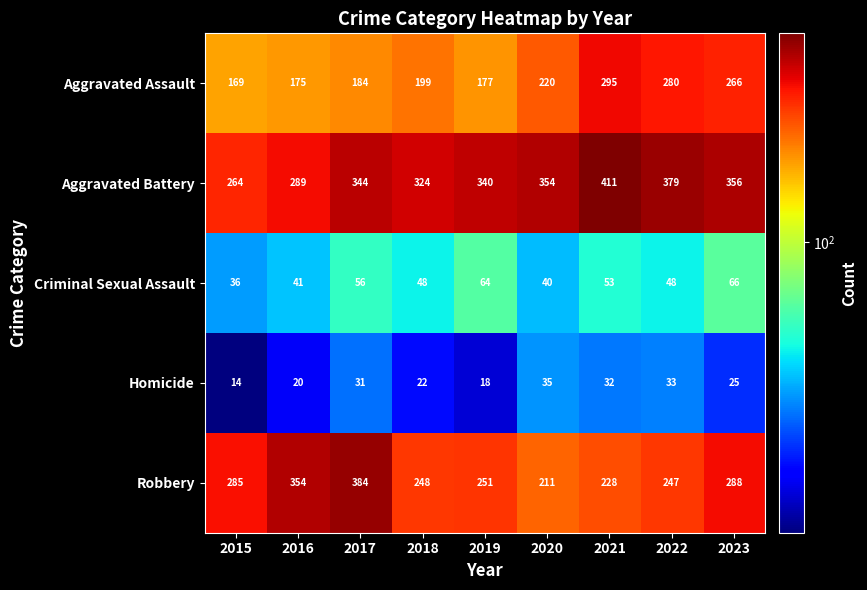

Is it true that Aggravated Battery equals 477 at 2019?

False